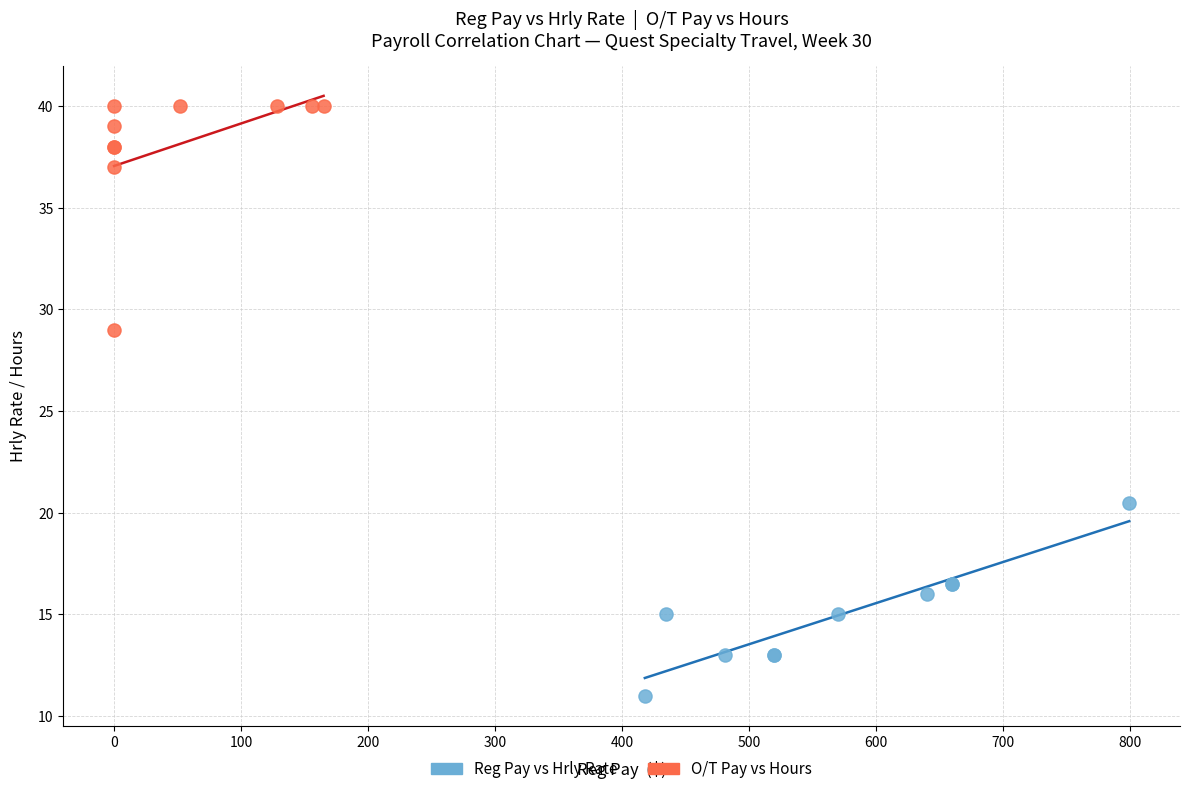

Which series reaches the minimum Y coordinate?

Reg Pay vs Hrly Rate